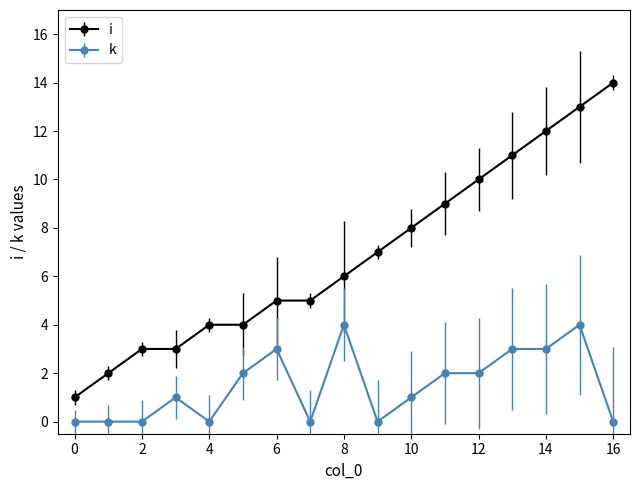

What are all the series names shown in the legend?

i, k